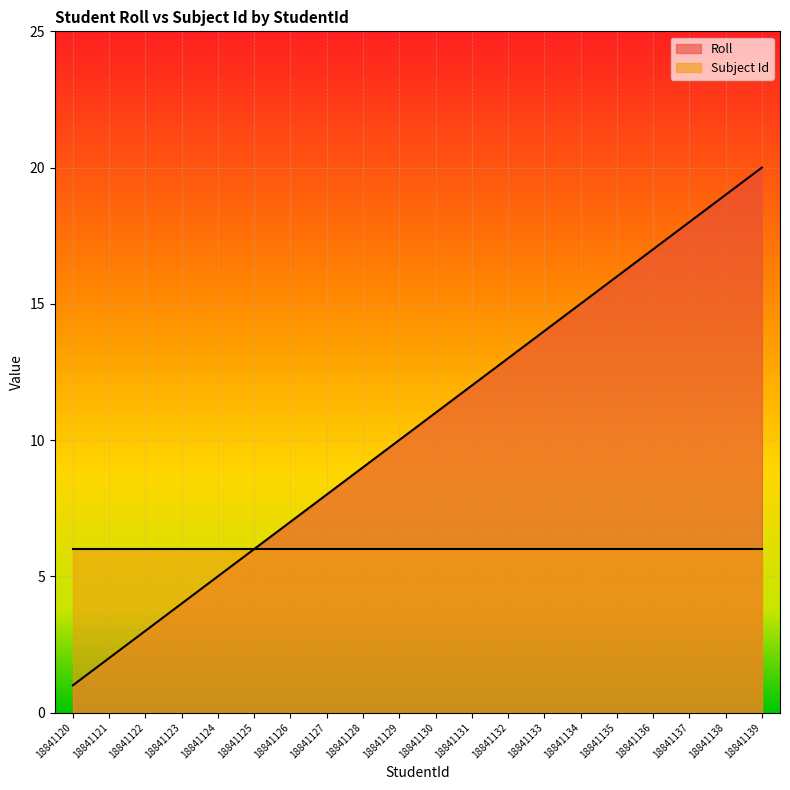

How many values are below 11?

10